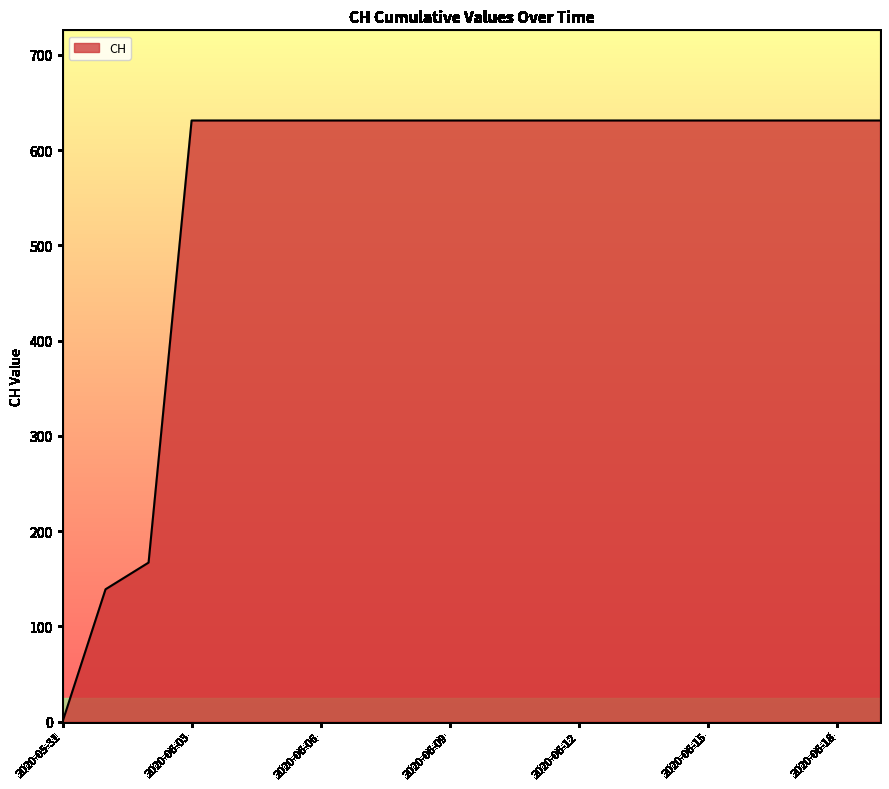

How many lines are shown in the chart?

1